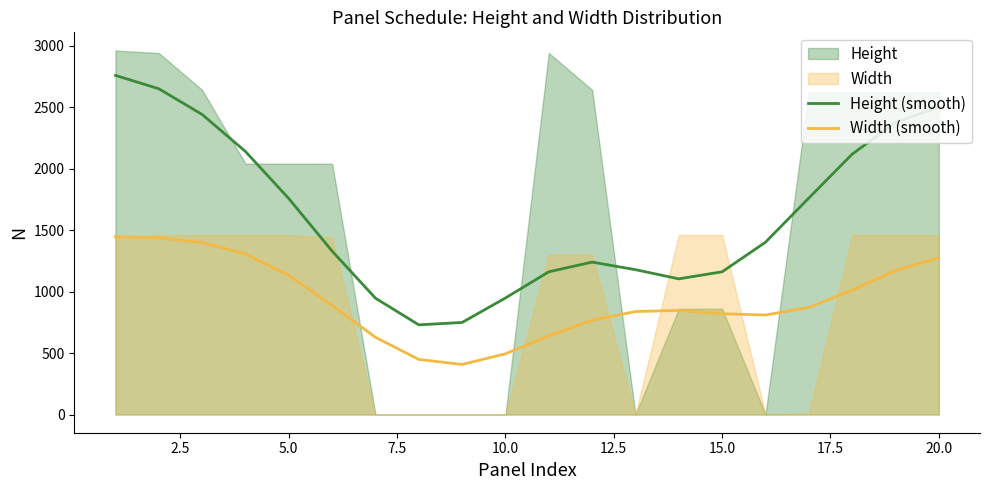

What value does the Height (smooth) series have at 5.0?

1756.3